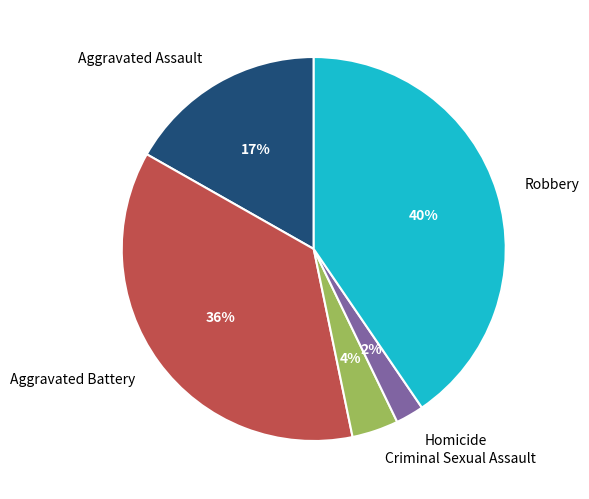

Is Aggravated Battery the majority of the pie?

No